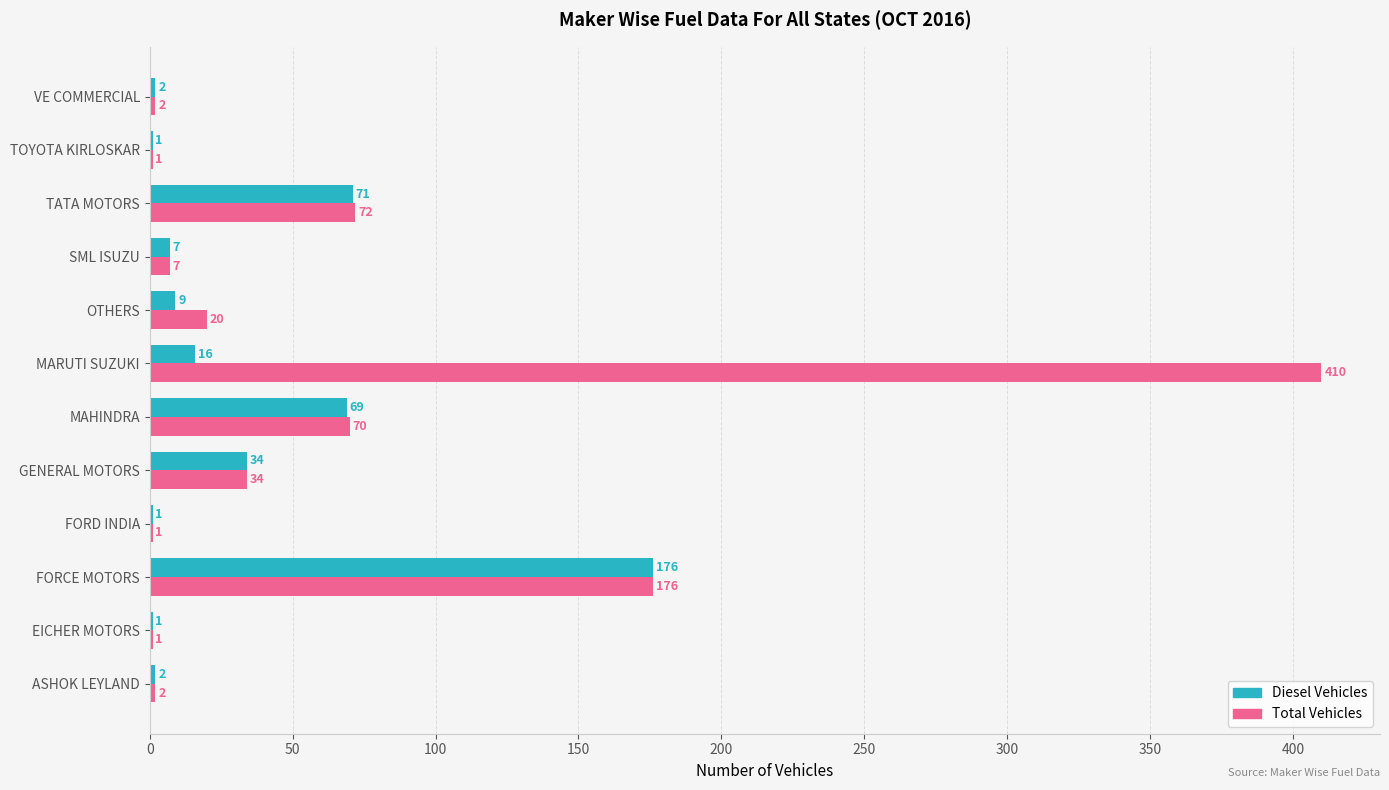

Is the value of Total Vehicles at FORD INDIA greater than the value of Diesel Vehicles at SML ISUZU?

No